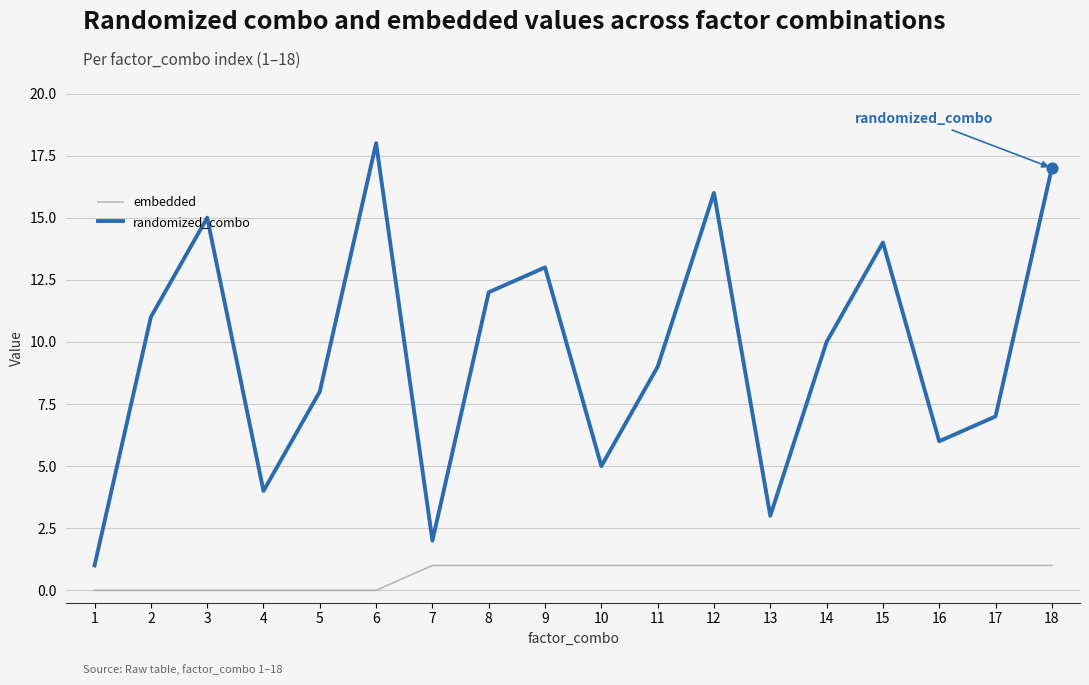

Which series changed the most between 8 and 10?

randomized_combo